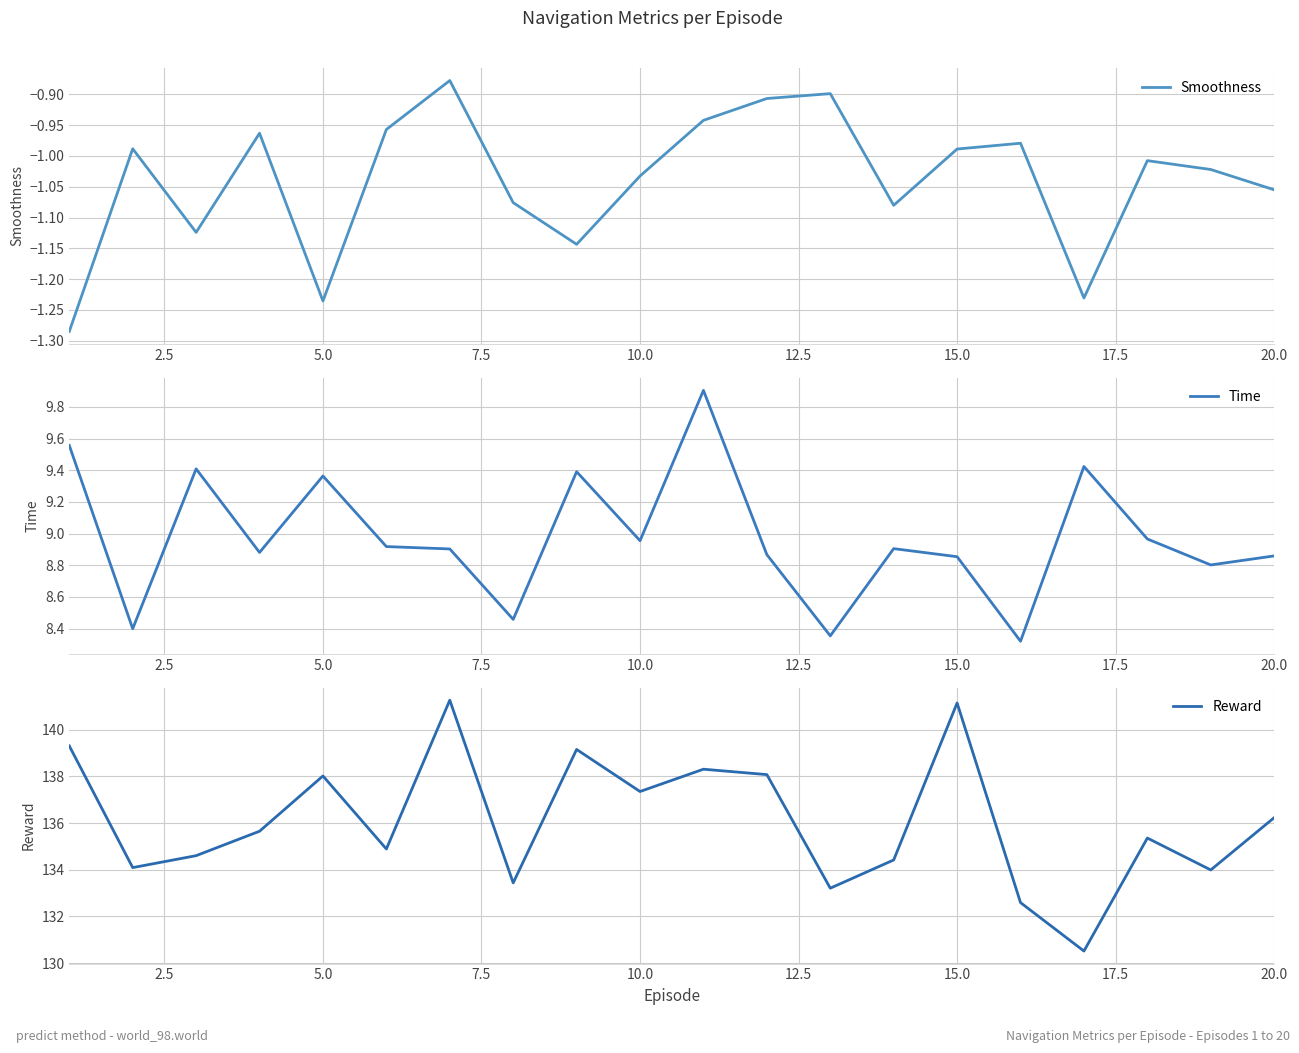

What is the highest value of the Time series?

9.9